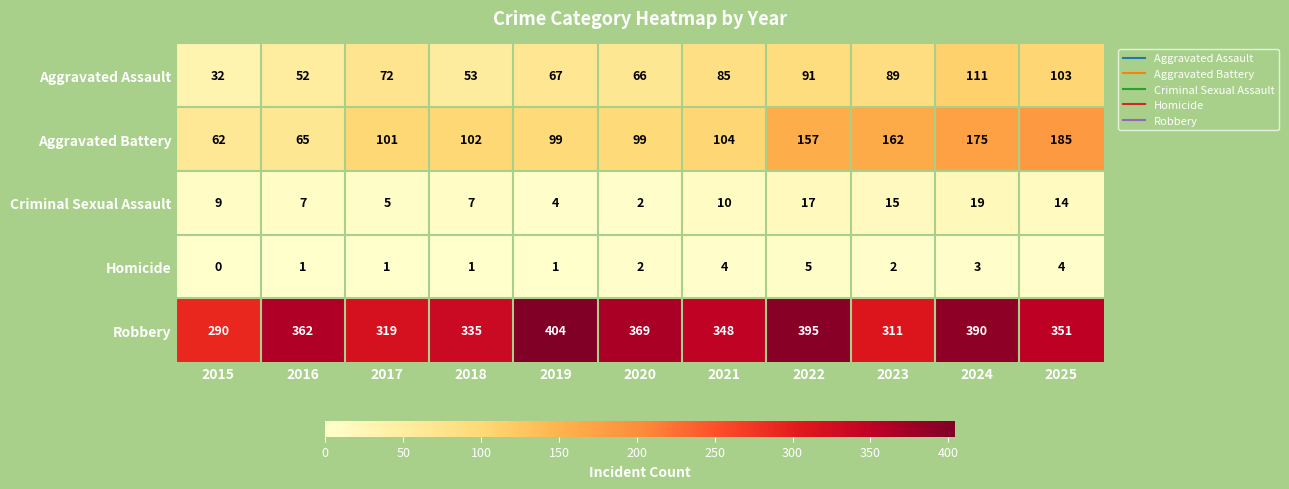

Is it true that Criminal Sexual Assault equals 2 at 2017?

False